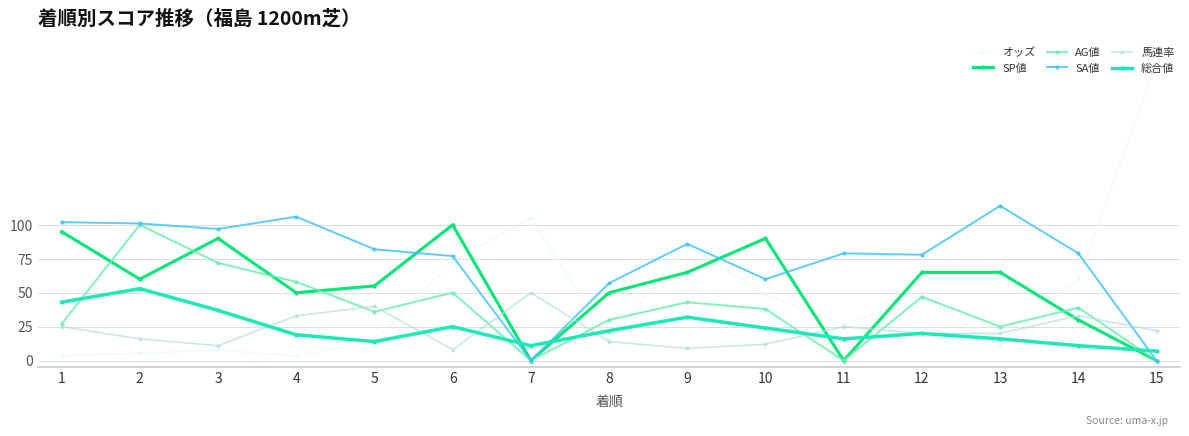

How many interior local peaks does the 馬連率 series have?

4